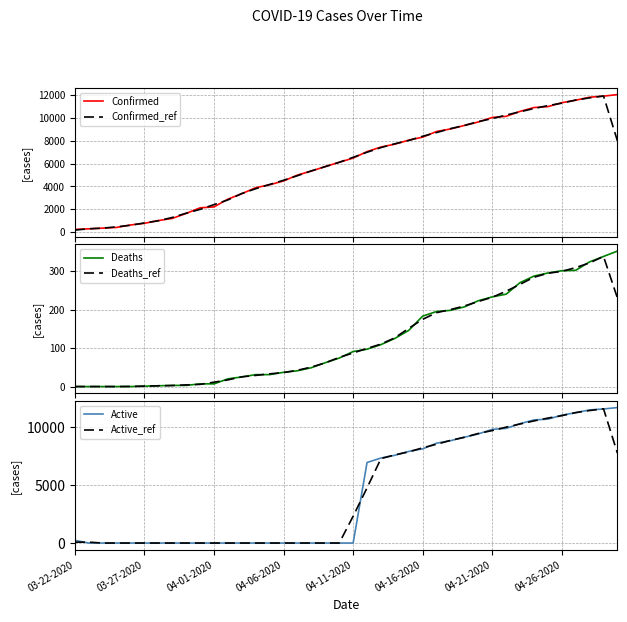

After their last crossing, which series has the higher values: Deaths_ref or Deaths?

Deaths